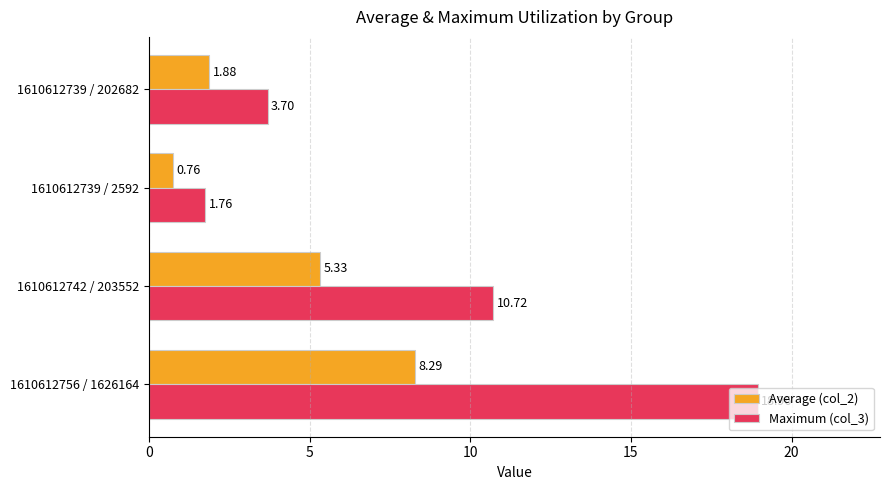

List the series in order of their overall mean, lowest first.

Average (col_2), Maximum (col_3)